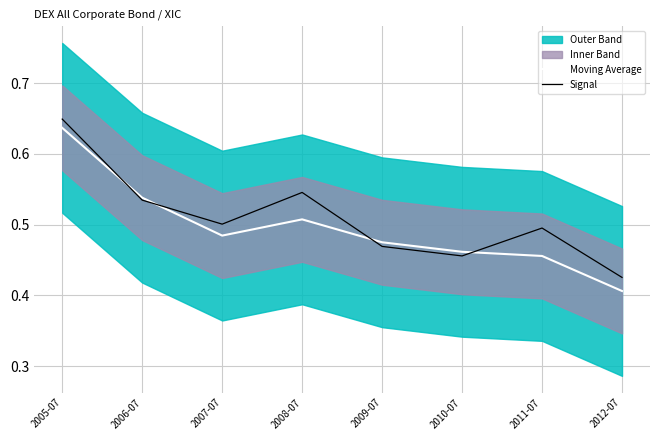

Reading left to right, list all the values displayed in this chart.

Moving Average: 2005-07=0.6	2006-07=0.5	2007-07=0.5	2008-07=0.5	2009-07=0.5	2010-07=0.5	2011-07=0.5	2012-07=0.4
Signal: 2005-07=0.6	2006-07=0.5	2007-07=0.5	2008-07=0.5	2009-07=0.5	2010-07=0.5	2011-07=0.5	2012-07=0.4